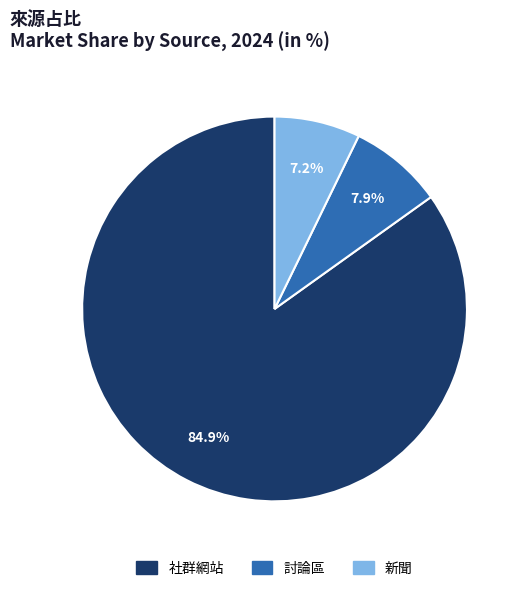

Does 新聞 account for over 50% of the chart?

No